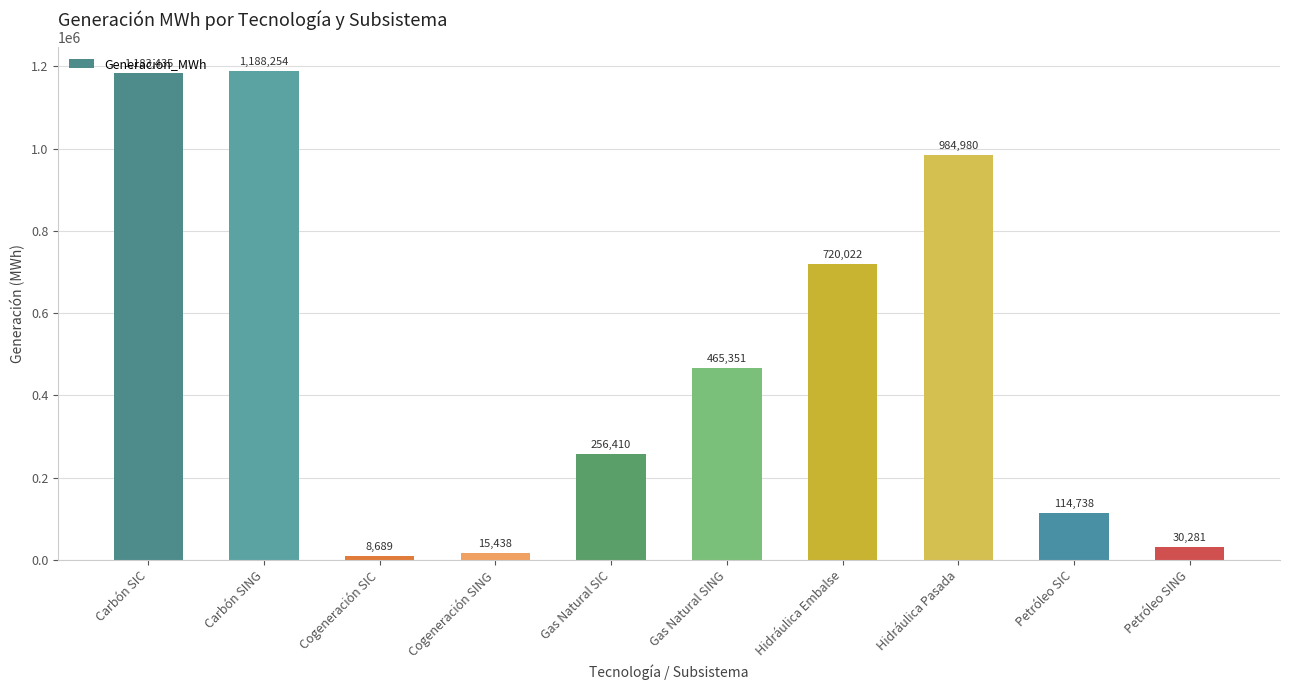

What is the minimum value shown in the chart?

8688.7